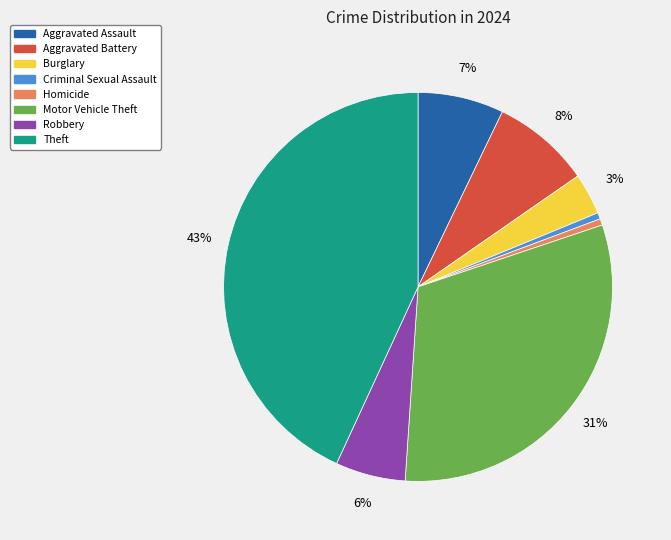

Count the number of slices in the pie.

8